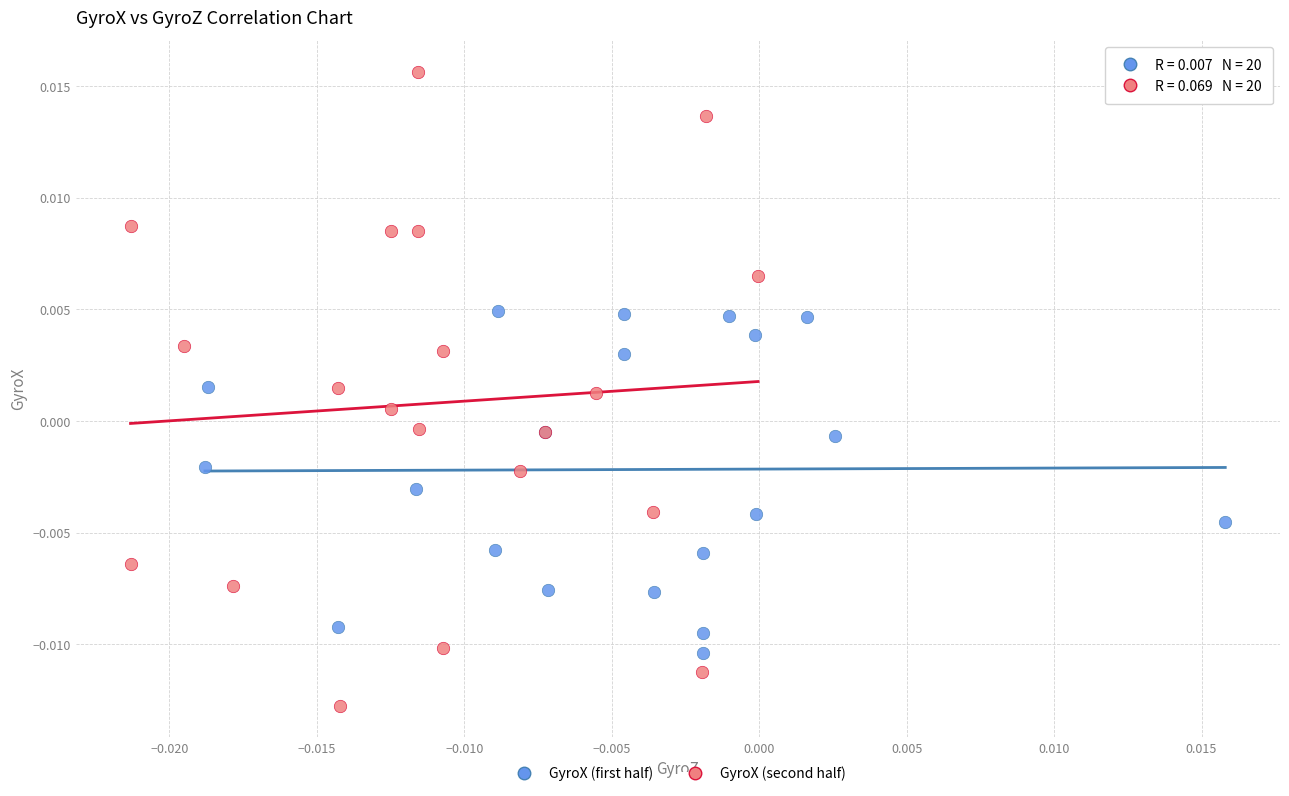

Which series reaches the maximum Y coordinate?

GyroX (second half)